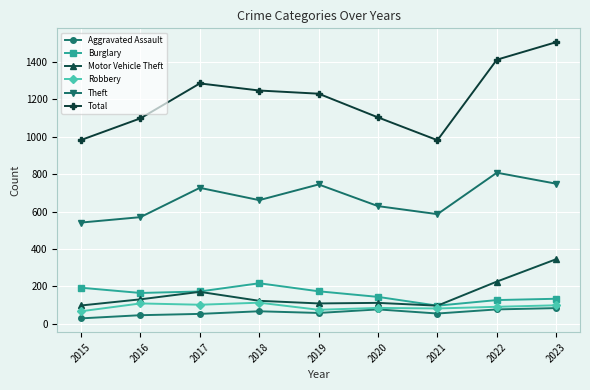

Rank the series at 2019 from lowest to highest value.

Aggravated Assault, Robbery, Motor Vehicle Theft, Burglary, Theft, Total